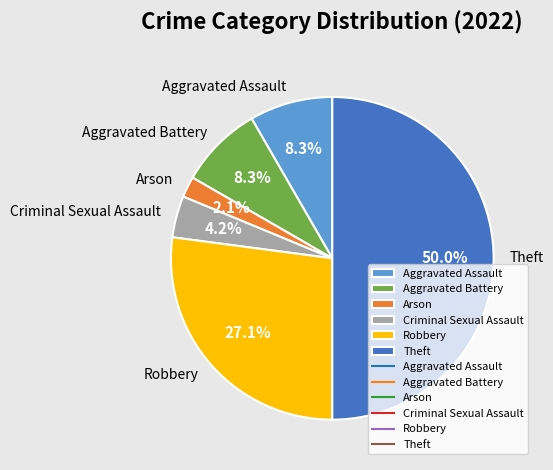

To the nearest percent, what is the average slice percentage?

17%